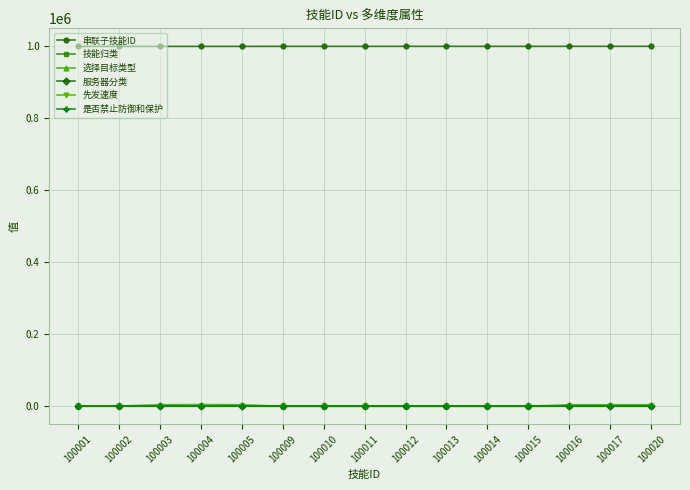

Count the number of categories in the chart.

15